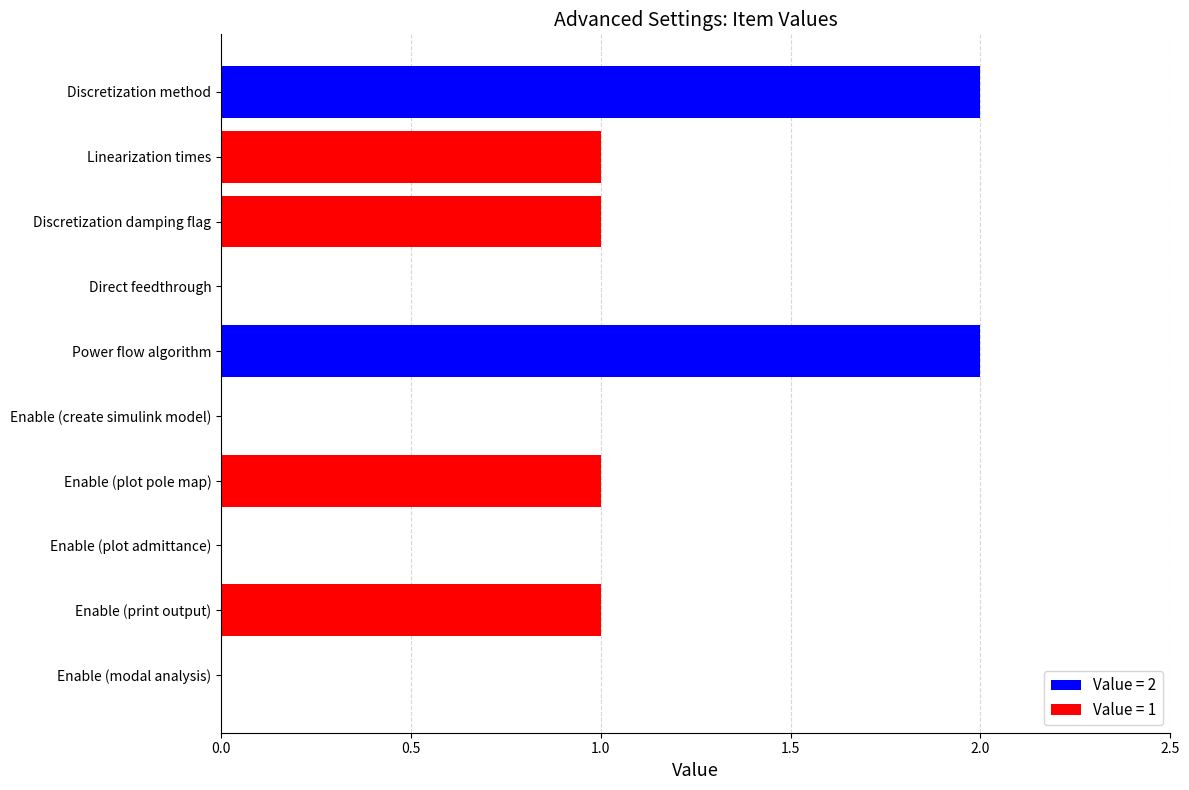

Reading top to bottom, what are all the values shown in this chart?

Discretization method=2	Linearization times=1	Discretization damping flag=1	Direct feedthrough=0	Power flow algorithm=2	Enable (create simulink model)=0	Enable (plot pole map)=1	Enable (plot admittance)=0	Enable (print output)=1	Enable (modal analysis)=0